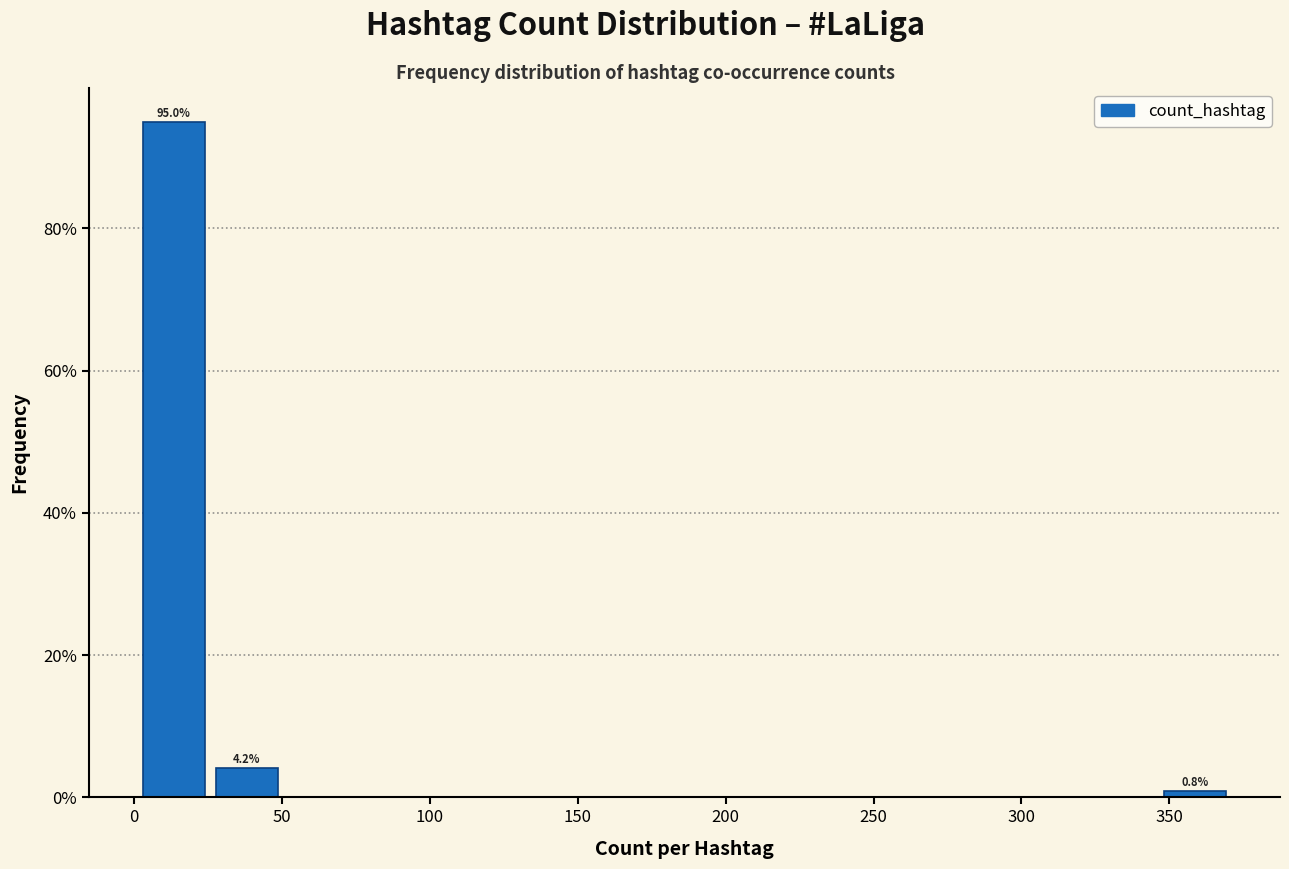

Which range on the x-axis has the tallest bar?

0 to 25